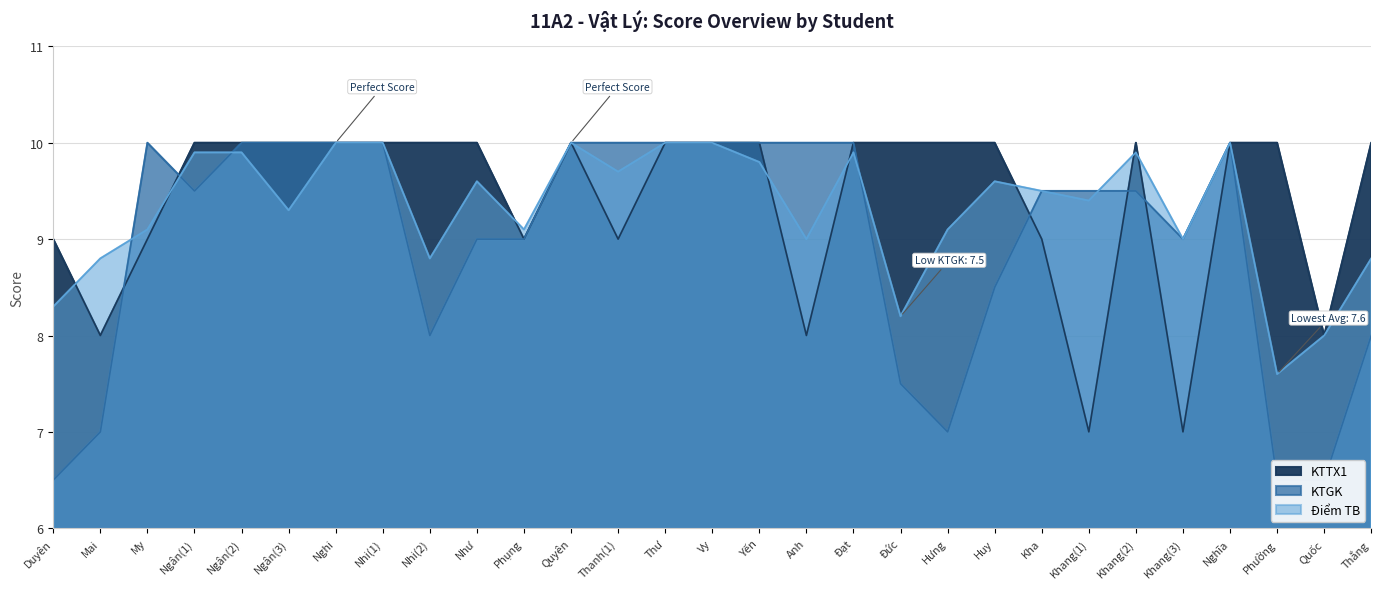

What is the sum of all KTTX1 values?

273.0